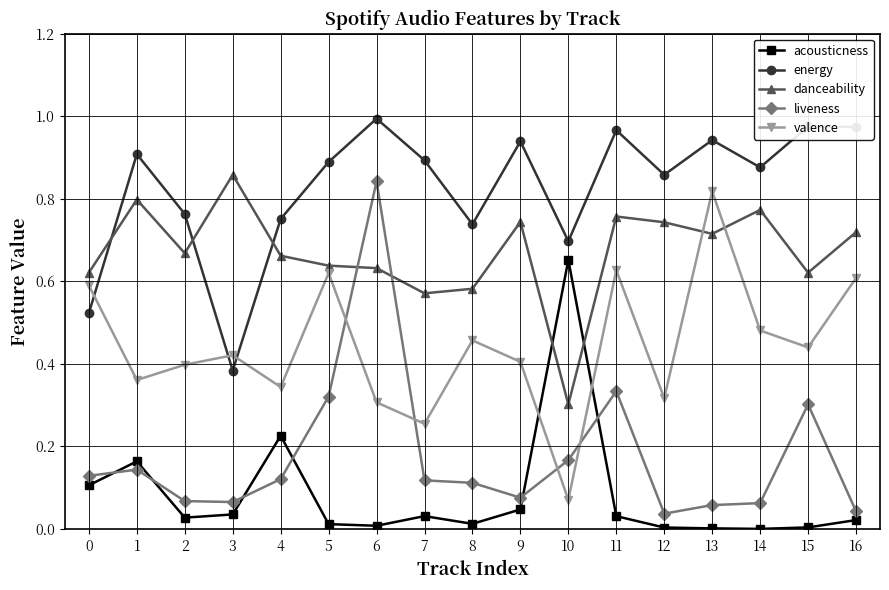

How many lines are shown in the chart?

5